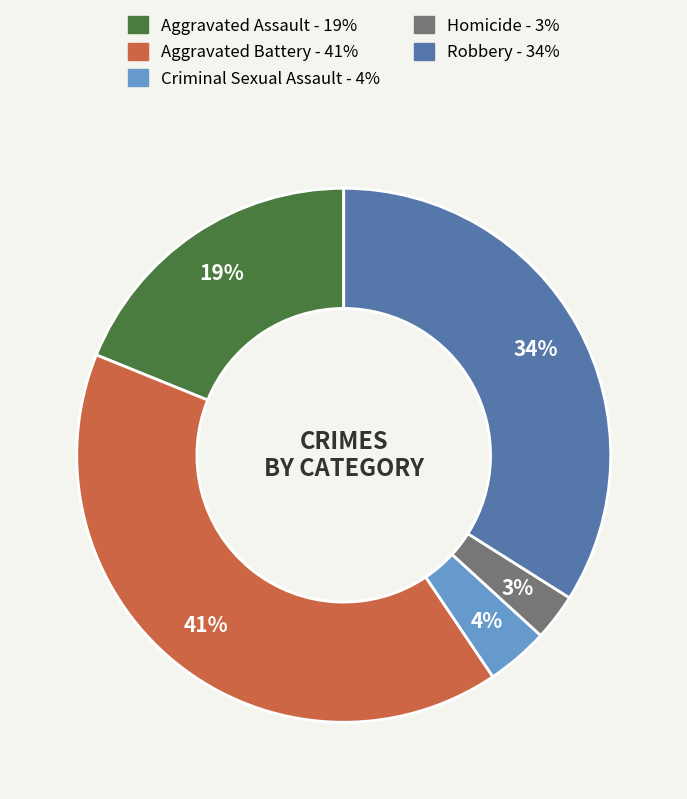

What percentage is the Homicide slice, to the nearest percent?

3%